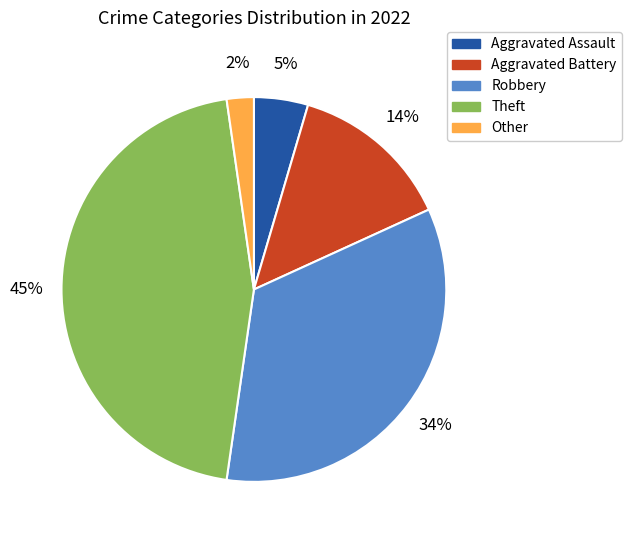

What is the ratio of the value at Theft to the value at Robbery?

1.3